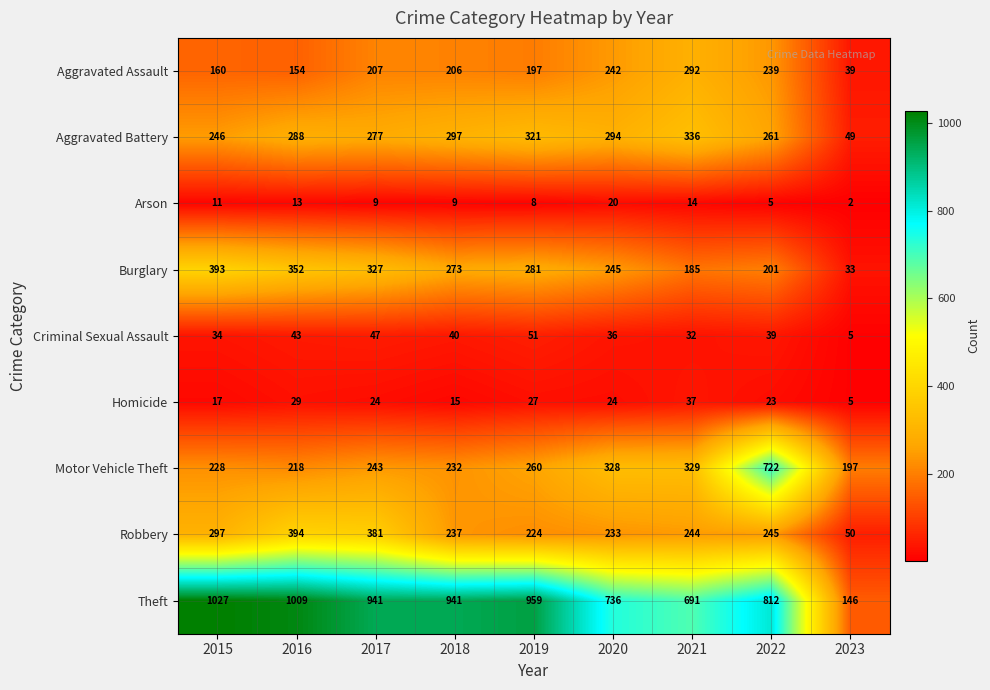

What is the maximum value shown in the chart?

1027